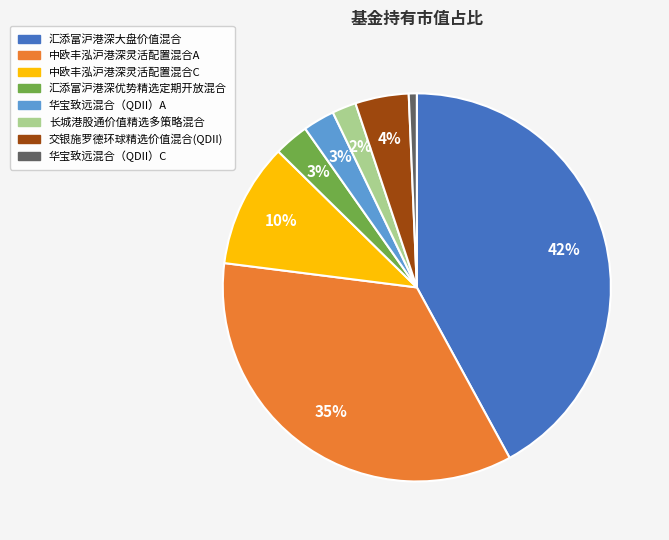

To the nearest percent, what percentage of the pie is 华宝致远混合（QDII）A?

3%